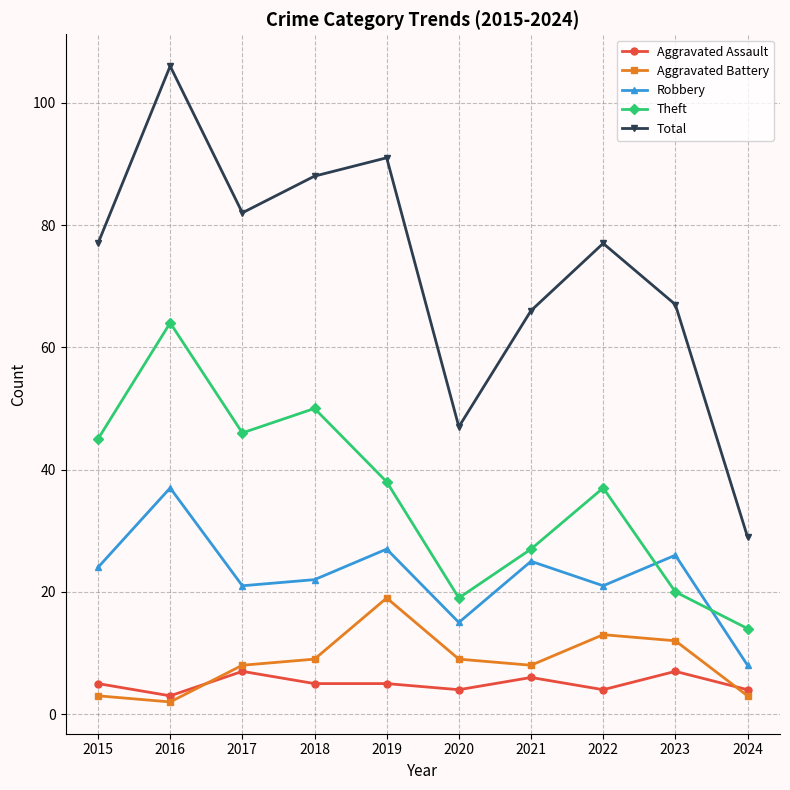

What is the value of the Total point at the 9th from the left?

67